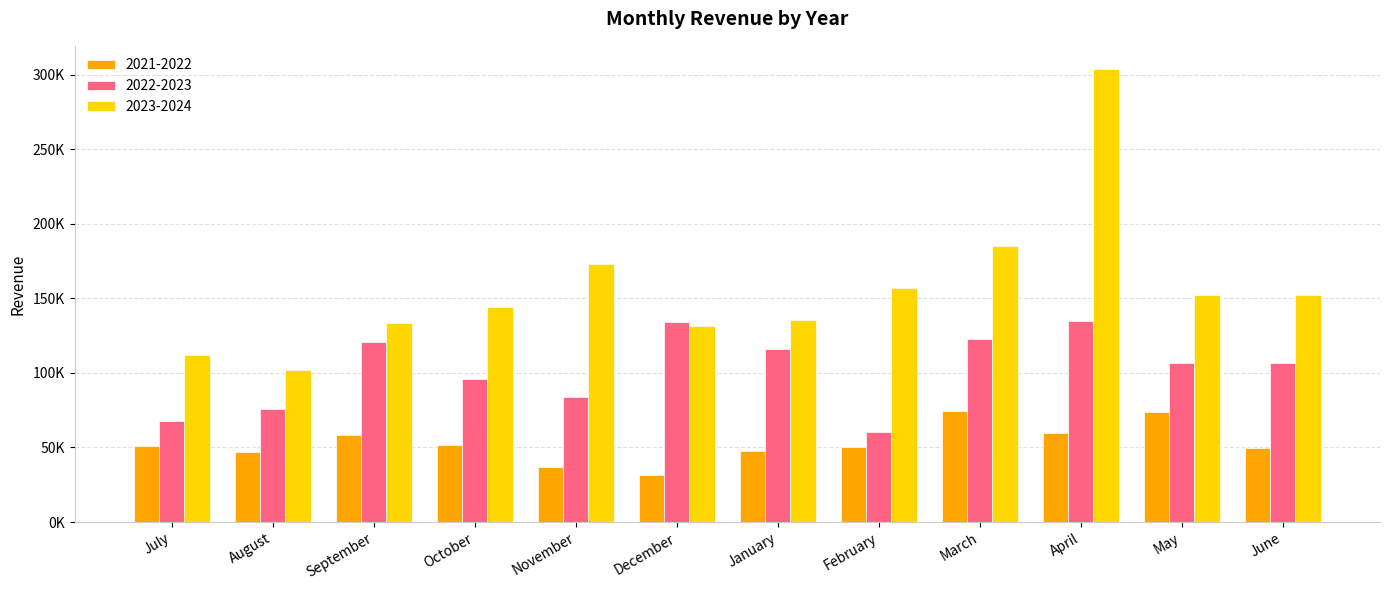

Are the bars horizontal?

No